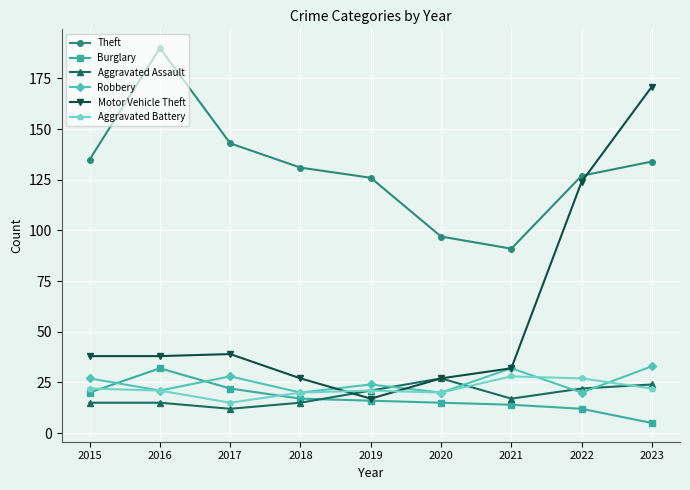

At which category does the chart reach its minimum across all series?

2023